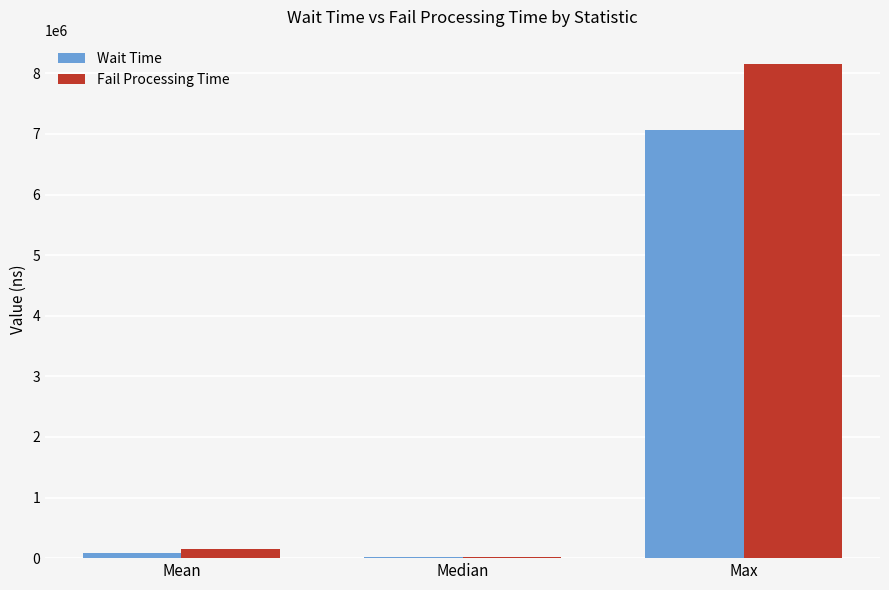

Is it true that Fail Processing Time equals 8148699.0 at Max?

True